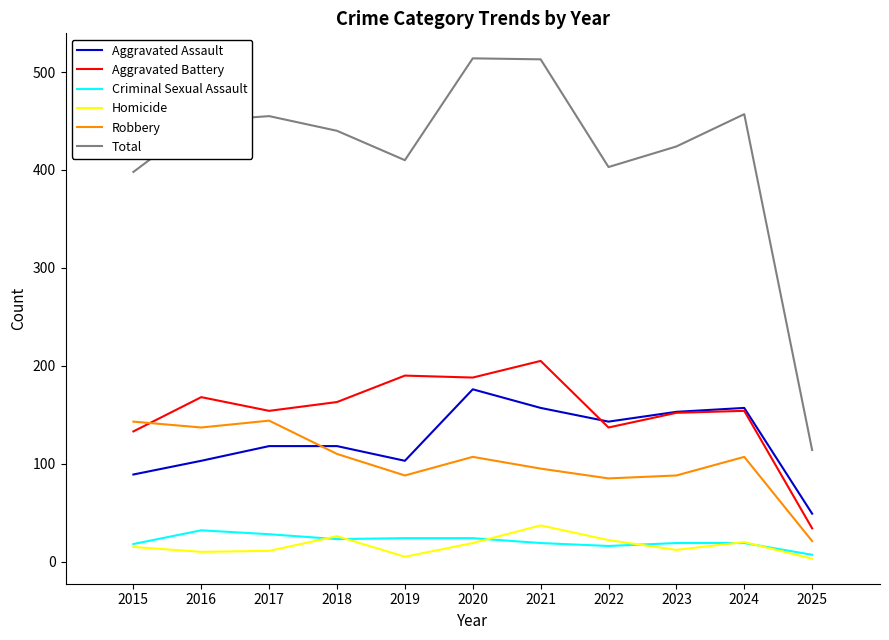

In Homicide, how many points are higher than both neighbors (excluding endpoints)?

3